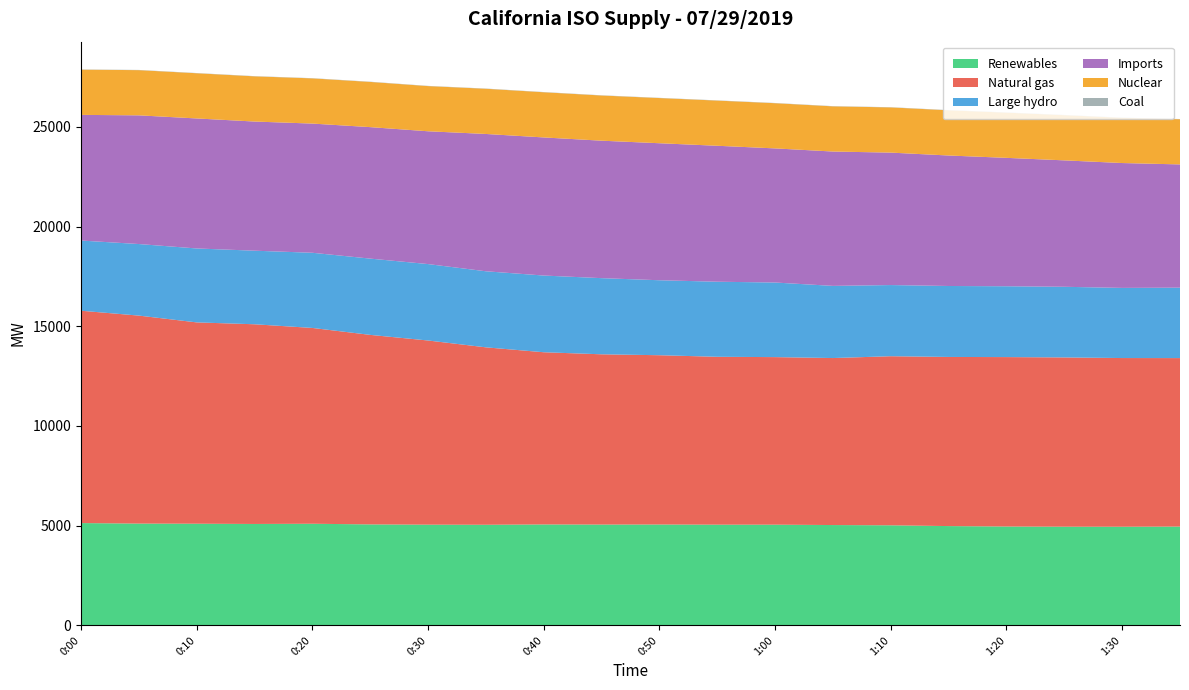

Reading left to right, what are all the values shown in this chart?

Renewables: 5130	5104	5098	5085	5096	5063	5050	5045	5061	5055	5058	5050	5050	5031	5018	4979	4957	4948	4946	4954
Natural gas: 10649	10431	10096	10015	9820	9505	9236	8898	8636	8539	8490	8419	8403	8375	8480	8482	8497	8489	8460	8450
Large hydro: 3520	3589	3708	3690	3770	3825	3833	3815	3847	3819	3760	3765	3741	3619	3569	3559	3553	3543	3518	3532
Imports: 6302	6454	6520	6477	6479	6594	6660	6886	6926	6894	6871	6818	6726	6738	6642	6544	6439	6340	6262	6181
Nuclear: 2267	2267	2267	2267	2267	2267	2266	2267	2266	2266	2266	2266	2267	2266	2267	2266	2266	2266	2266	2266
Coal: 11	11	11	11	11	11	11	11	11	11	11	11	11	11	11	11	12	12	11	11